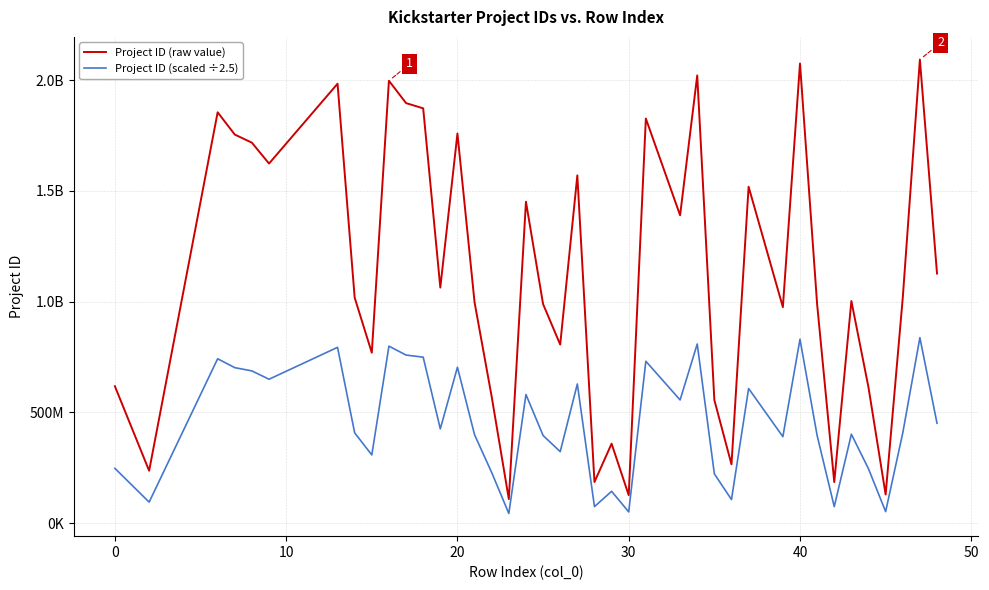

In Project ID (scaled ÷2.5), how many points are higher than both neighbors (excluding endpoints)?

13